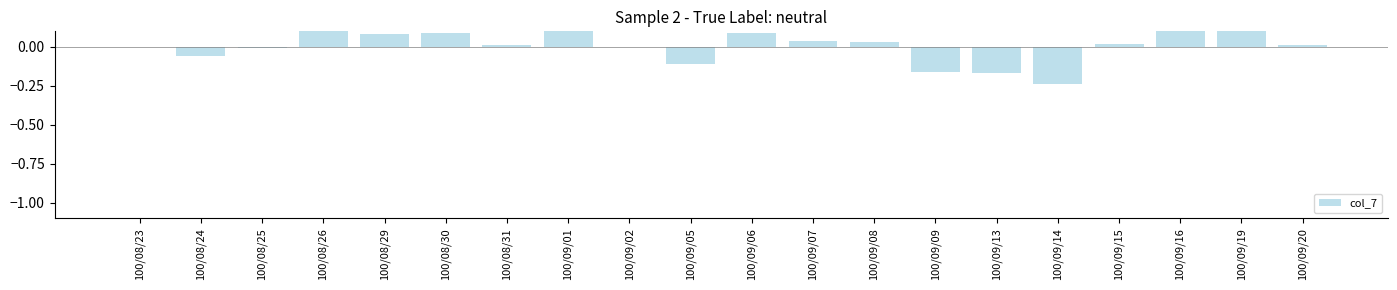

Is it true that the value at 100/09/16 is 0.1?

True